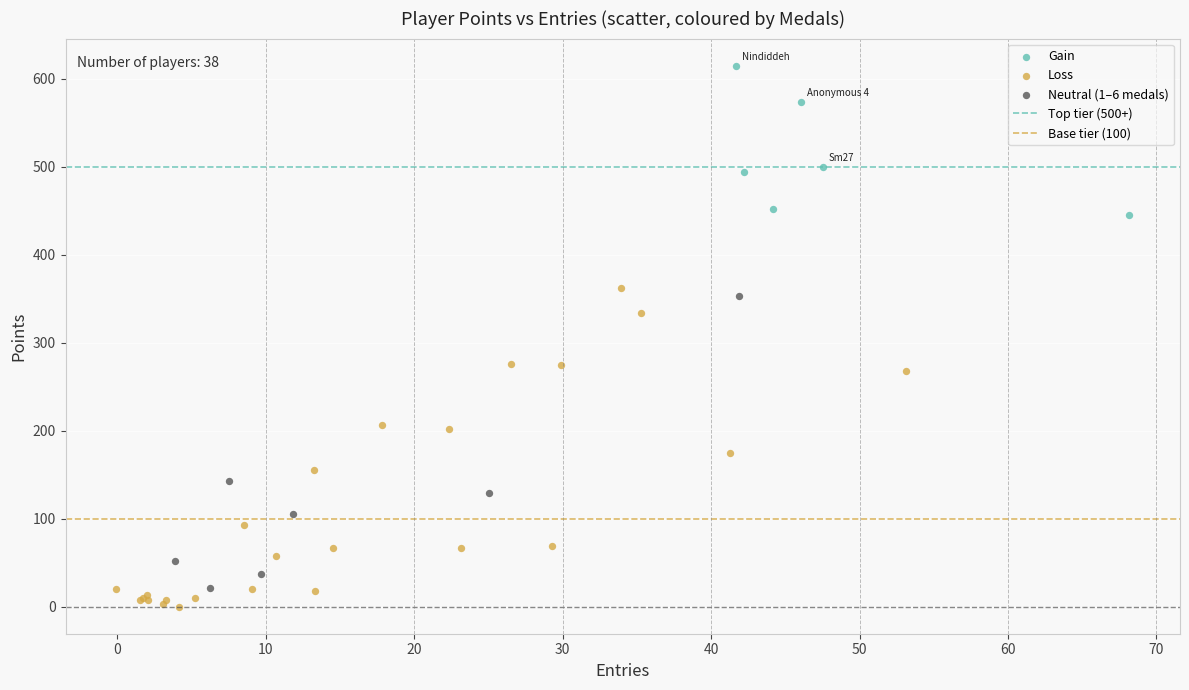

Which series contains the highest Y value?

Gain